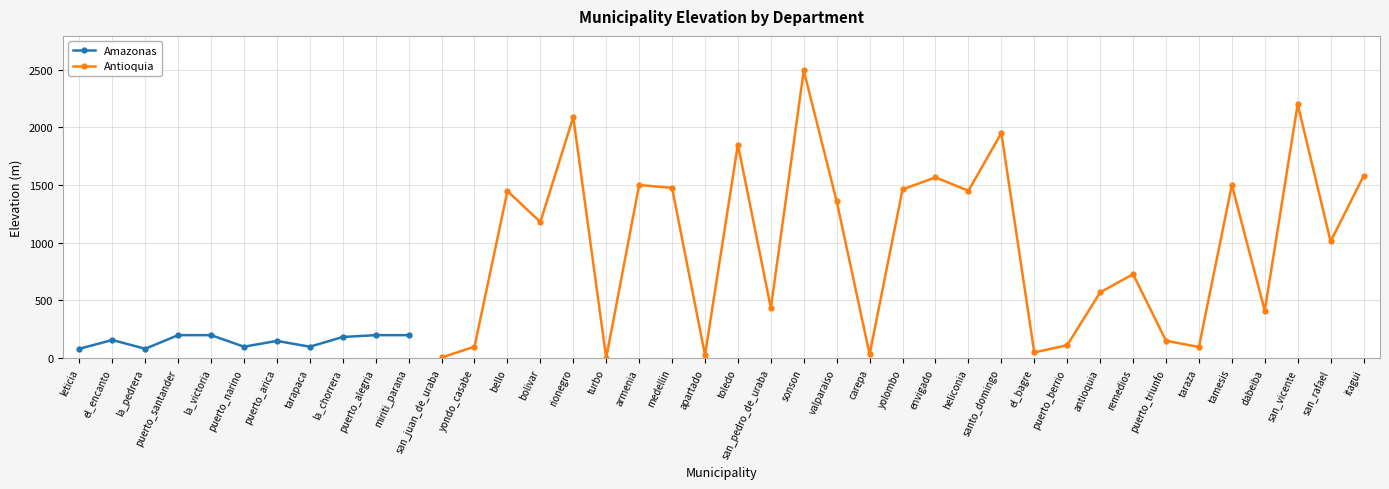

What is the average value?

762